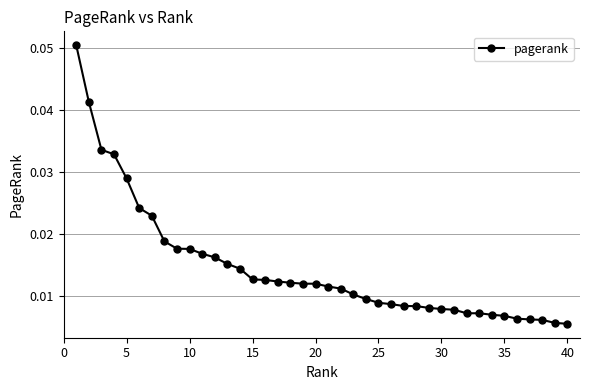

How many values are between 0 and 1?

40